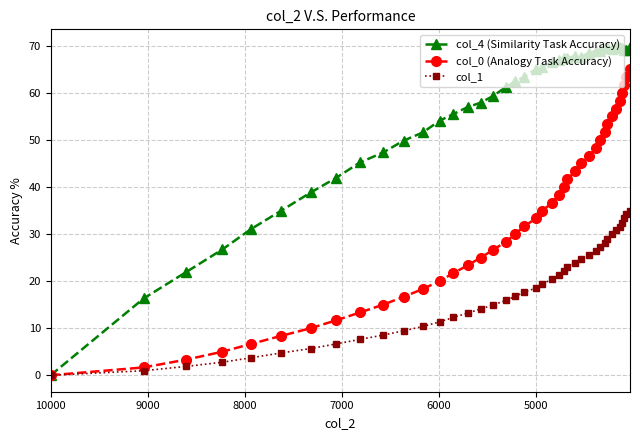

What is the average value of the col_4 (Similarity Task Accuracy) series?

56.1